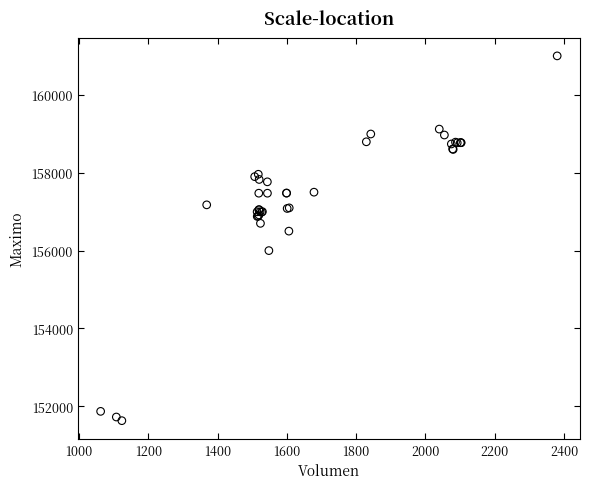

What Y value in the scatter plot is closest to 156316?

156500